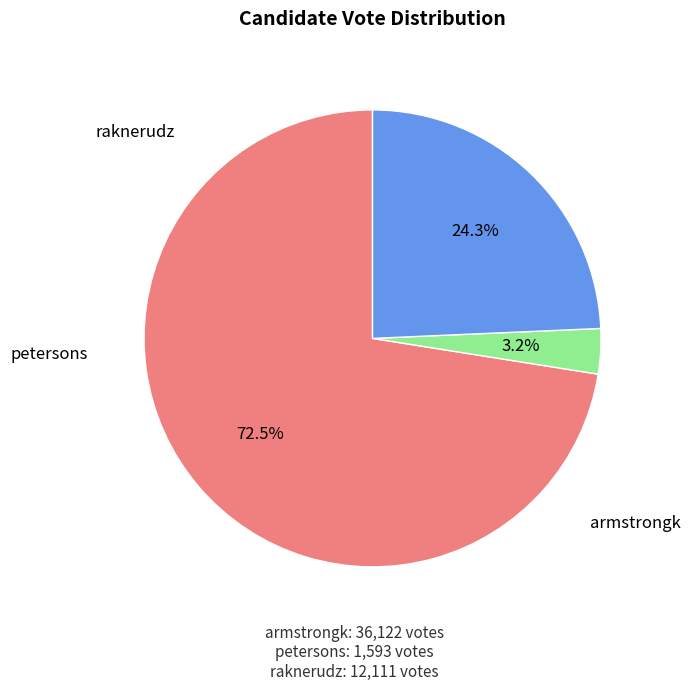

Is there any slice that represents more than half of the pie?

Yes